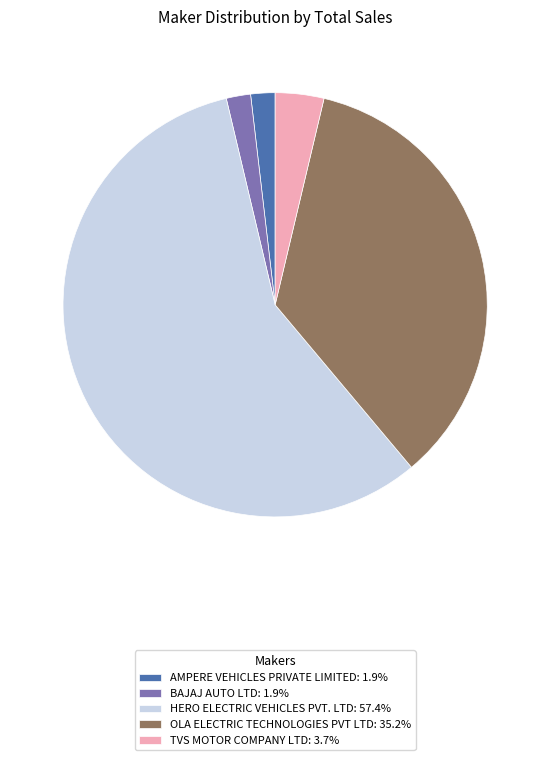

Combined, do OLA ELECTRIC TECHNOLOGIES PVT LTD: 35.2% and AMPERE VEHICLES PRIVATE LIMITED: 1.9% account for over 50%?

No